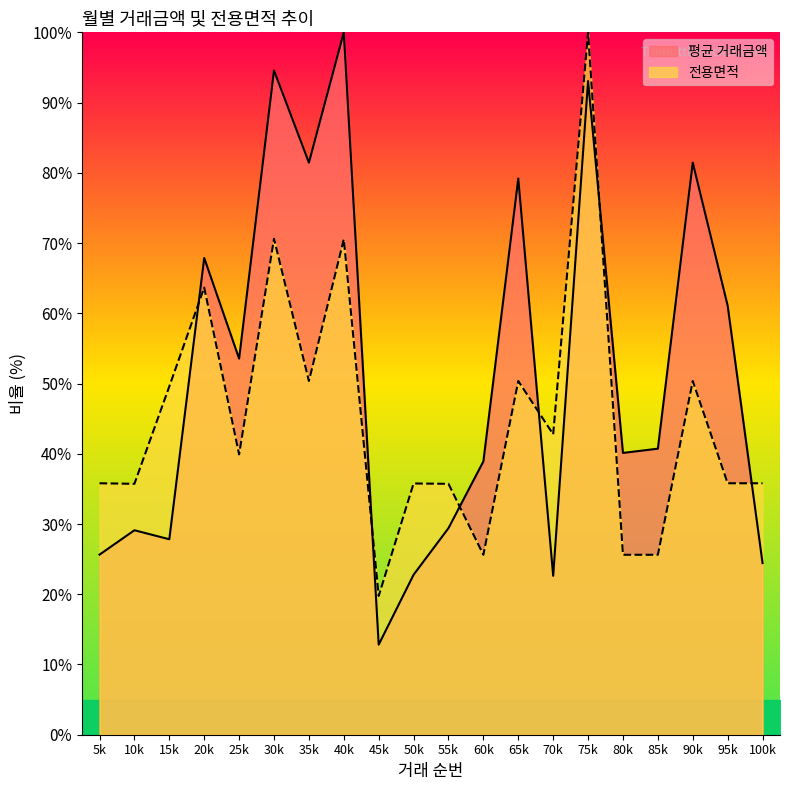

At how many categories does at least one series exceed 49?

10